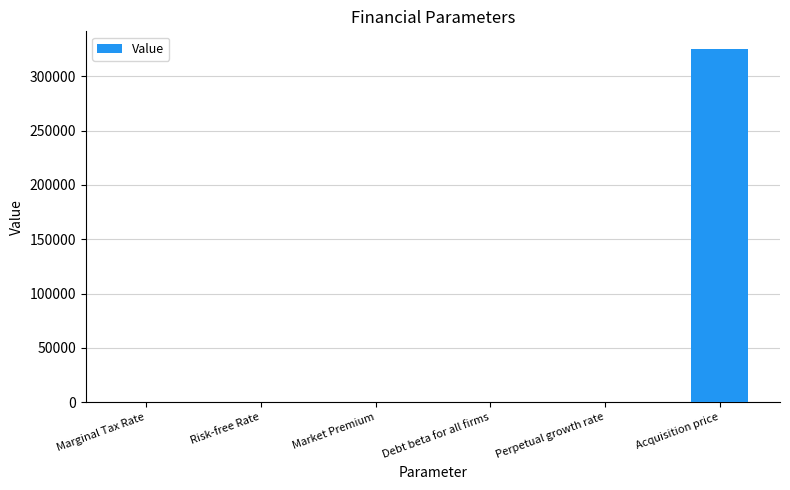

True or false: the data shows 0.0 at Risk-free Rate.

True